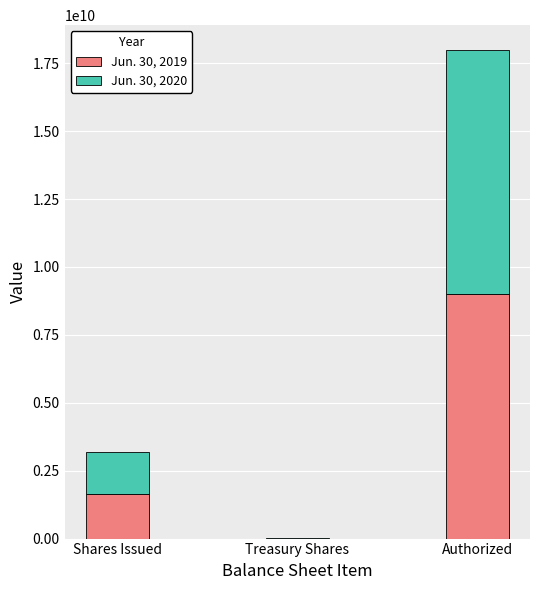

At which label does Jun. 30, 2019 reach its peak?

Authorized